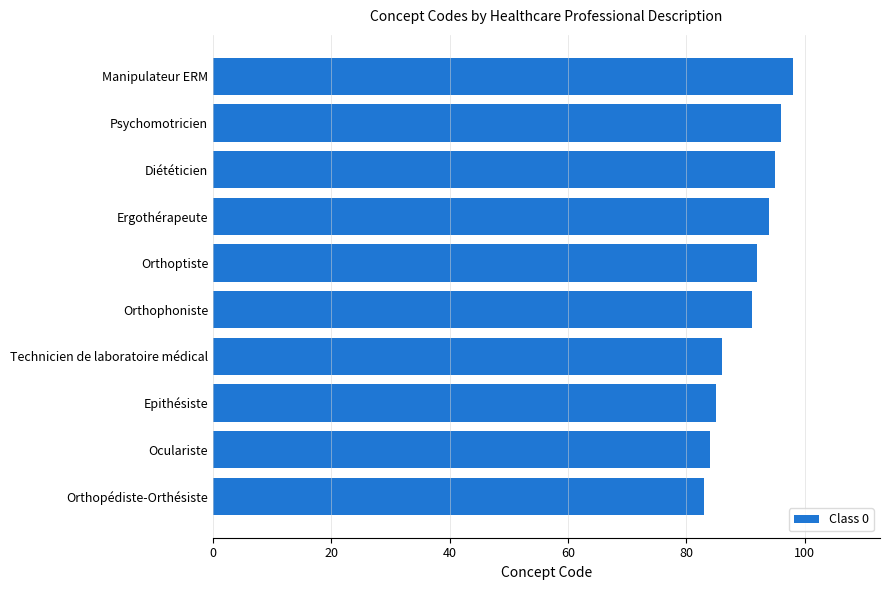

The chart shows a value of 161 at Psychomotricien. True or false?

False